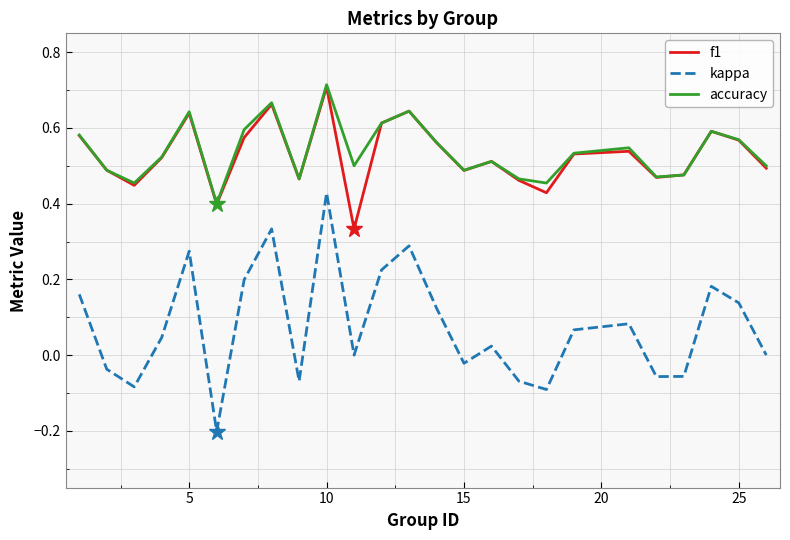

What is the minimum value shown in the chart?

-0.2